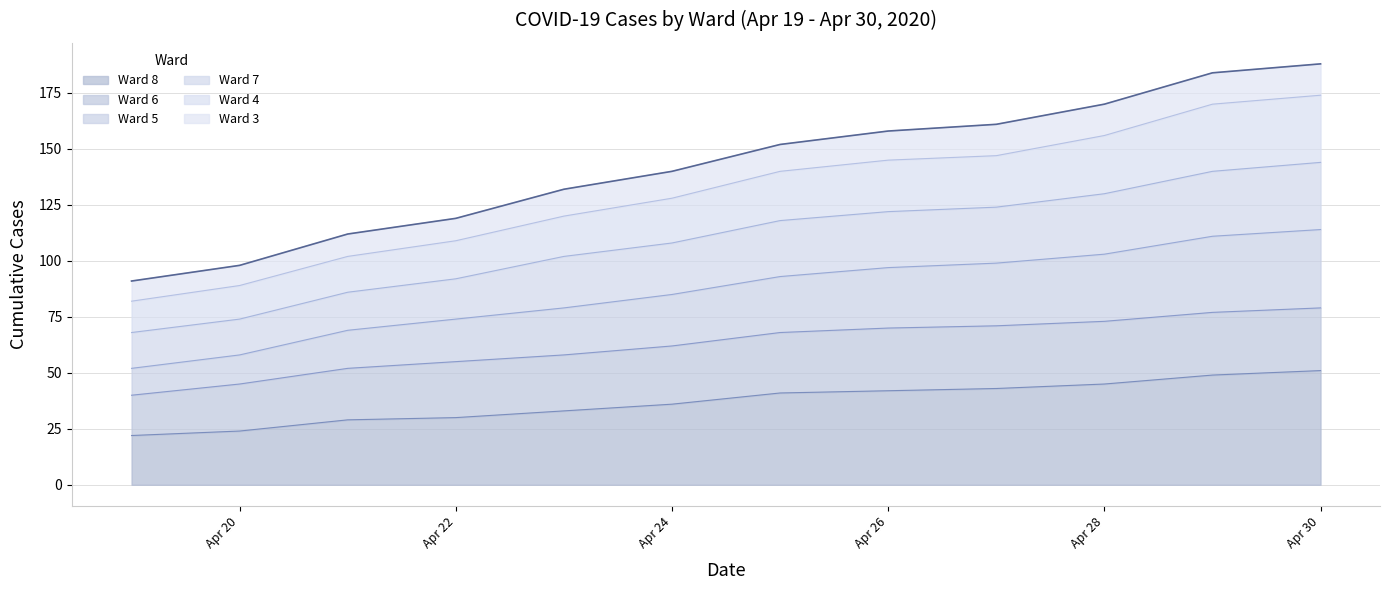

At which label does Ward 8 reach its peak?

Apr 30